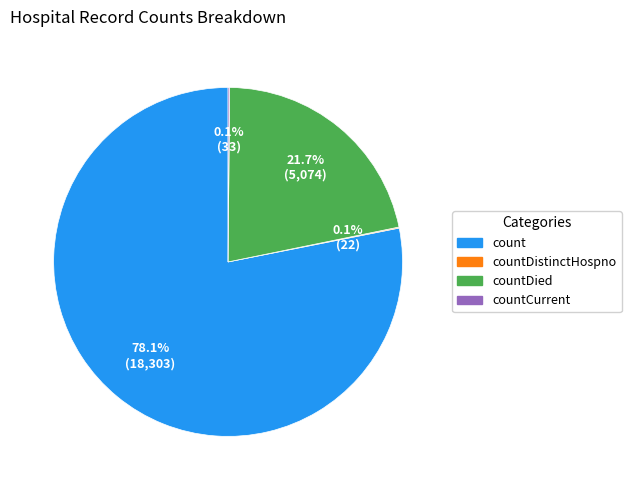

Is there any slice that represents more than half of the pie?

Yes